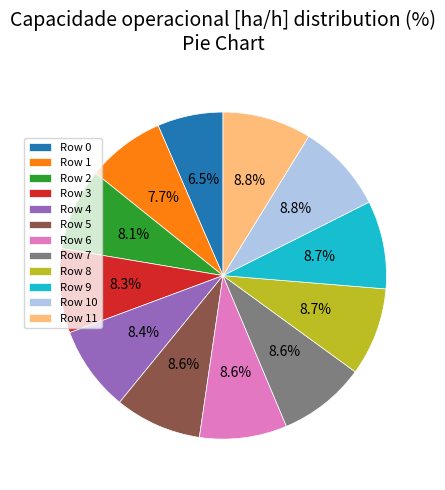

How many segments does this pie chart have?

12